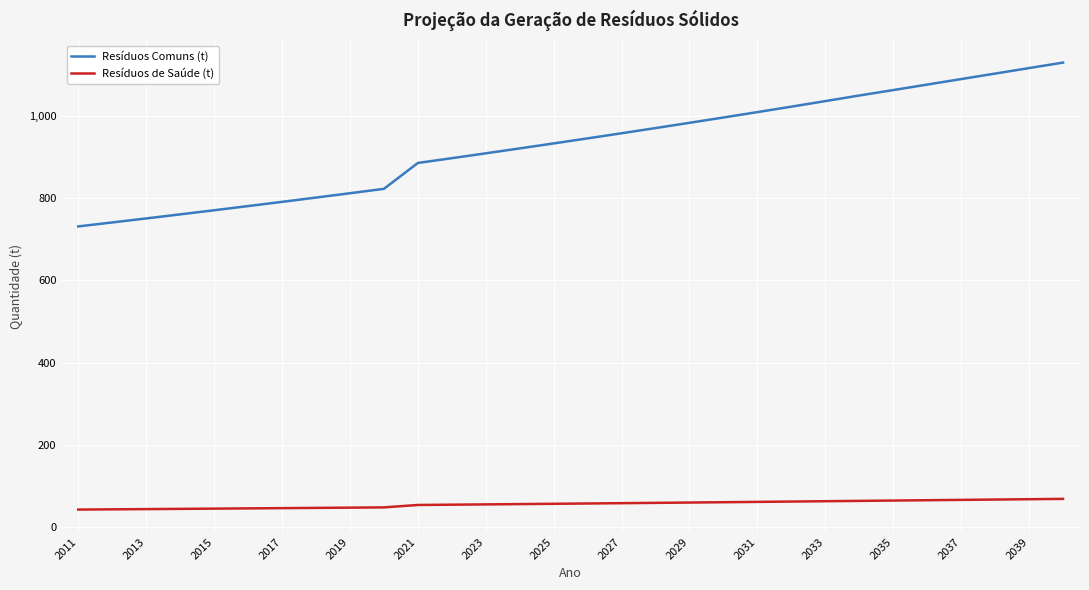

True or false: Resíduos de Saúde (t) and Resíduos Comuns (t) intersect in this chart.

False